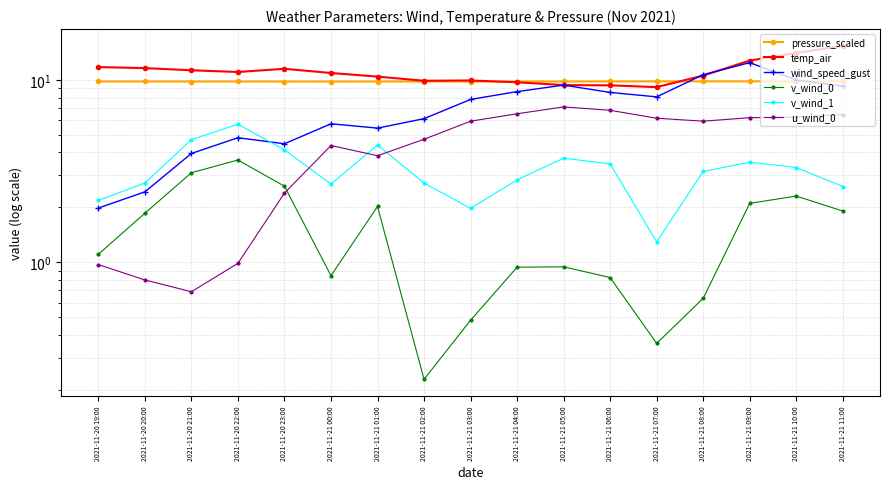

Which has a higher value, 2021-11-21 07:00 or 2021-11-21 09:00?

2021-11-21 09:00